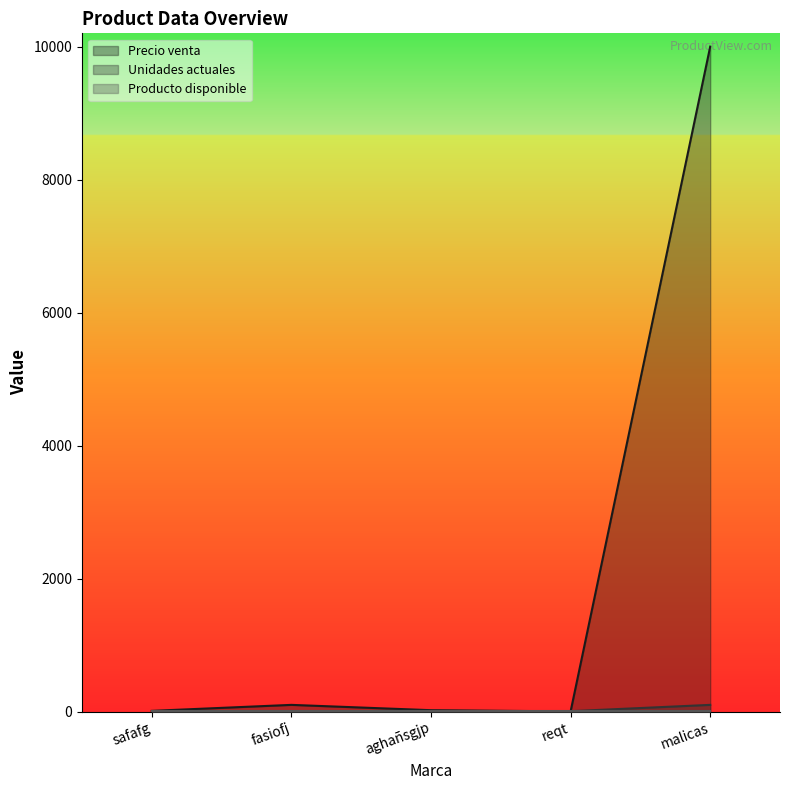

Reading right to left, what are all the values shown in this chart?

Precio venta: 10000	2	20	100	10
Unidades actuales: 100	5	10	5	5